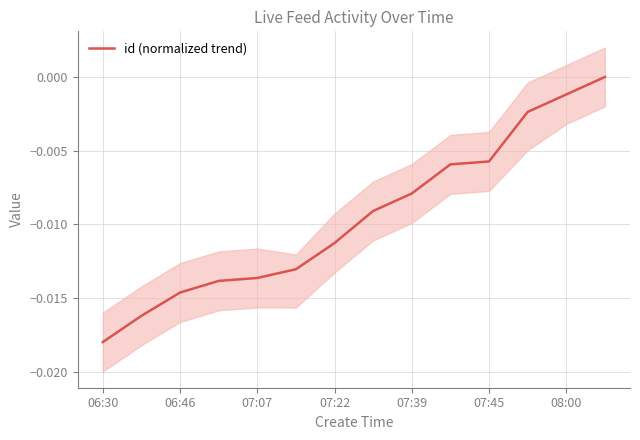

At which label does id (normalized trend) reach its minimum?

06:30